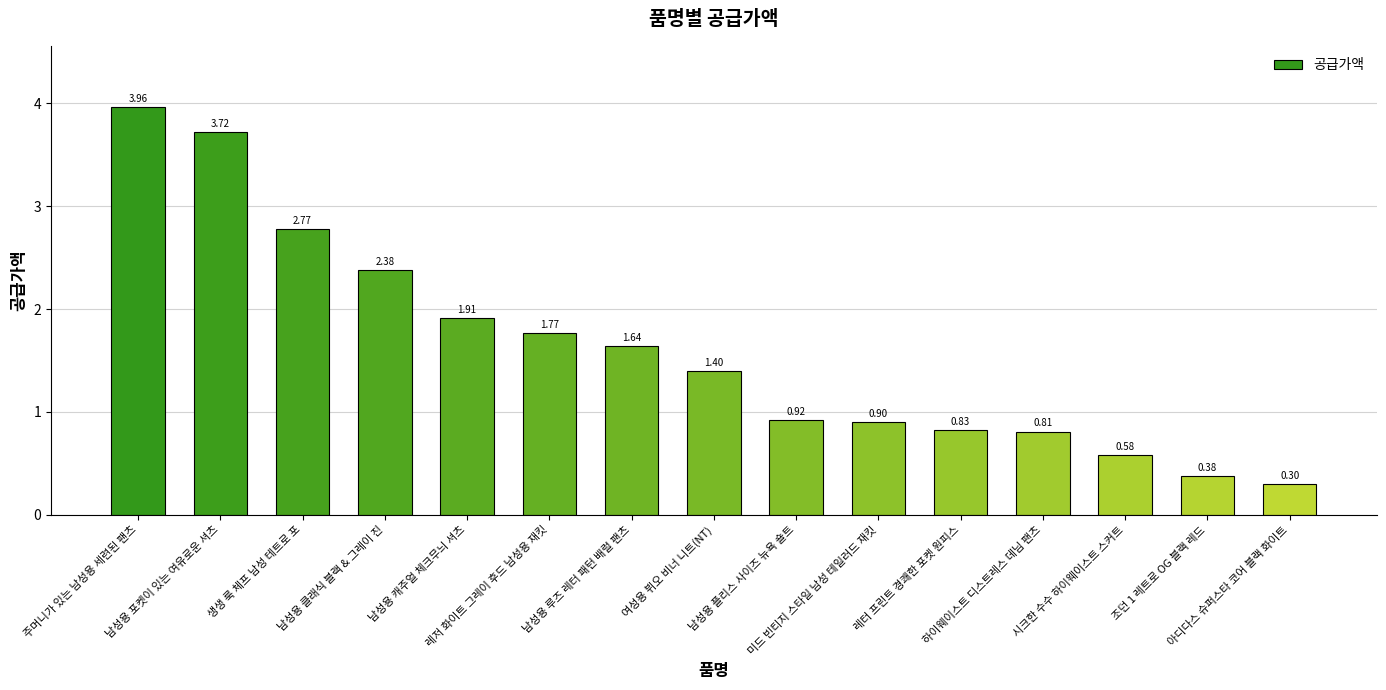

What is the sum of all values?

24.3